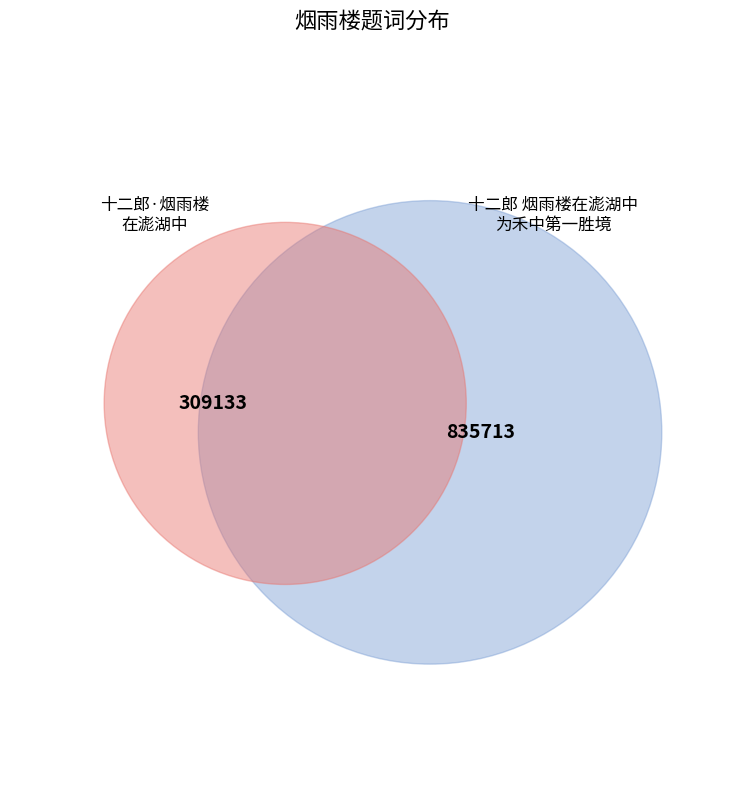

Does 十二郎·烟雨楼在滮湖中，其左背郭，西连鸳鸯湖 represent more than half of the total?

No